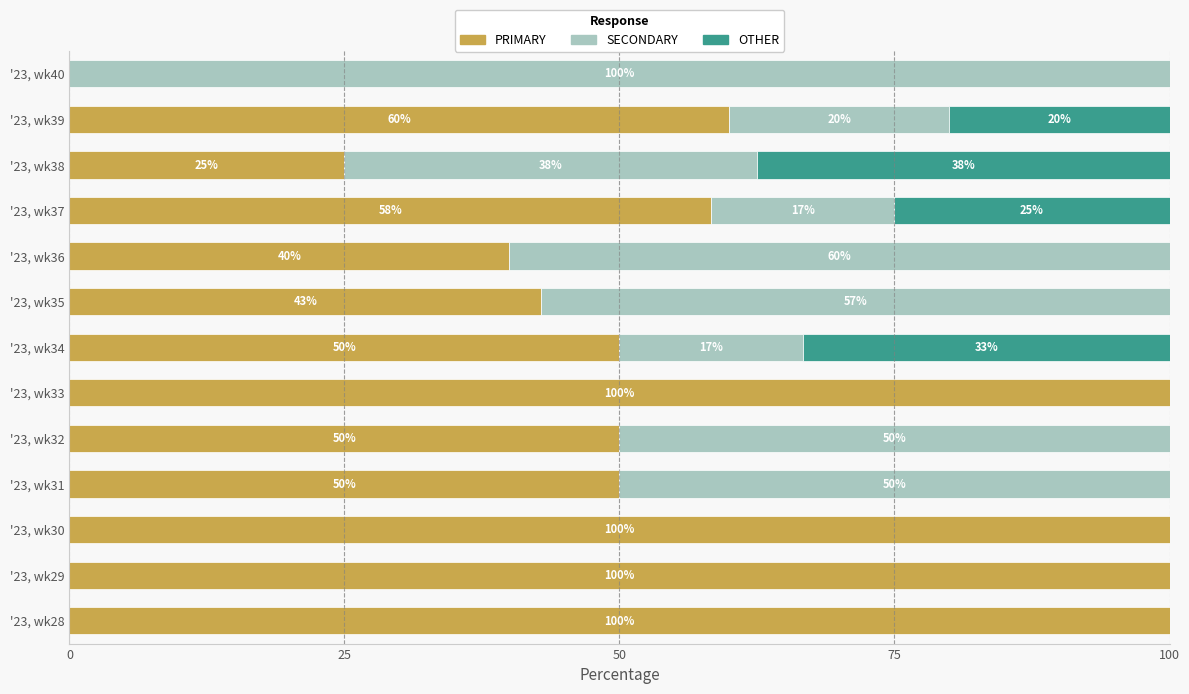

The PRIMARY series shows 60.0 at '23, wk39. True or false?

True